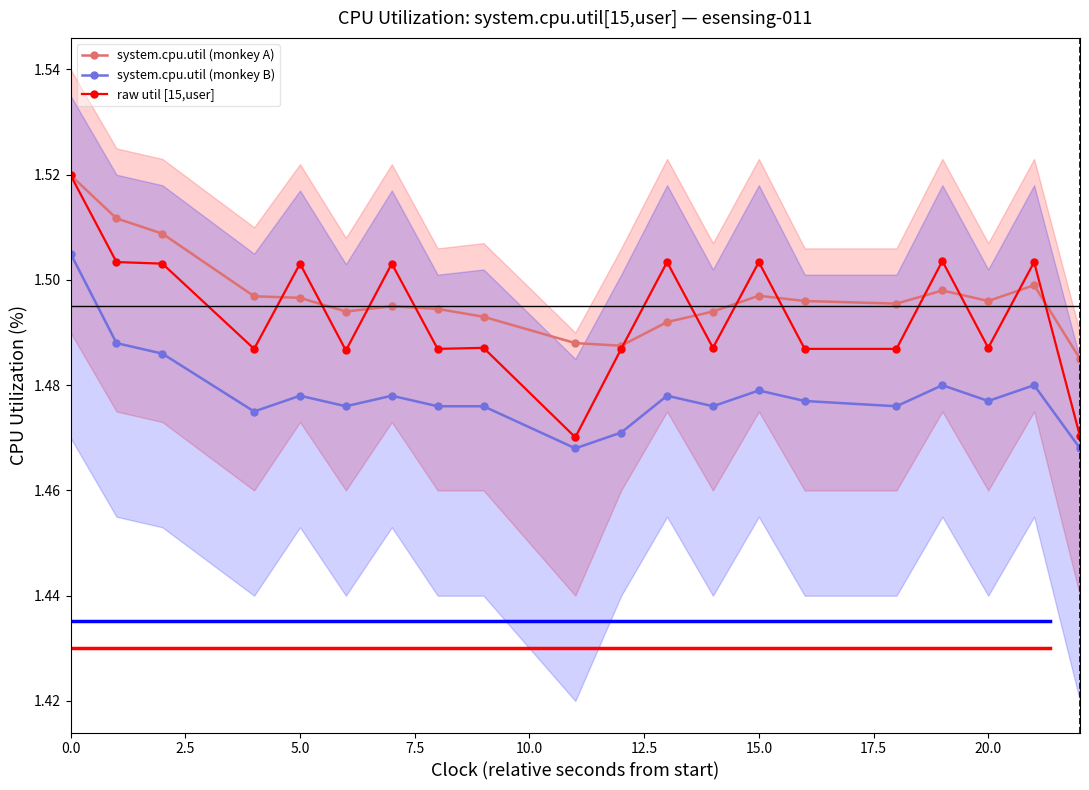

What is the value of the system.cpu.util (monkey A) point at the 18th from the left?

1.5